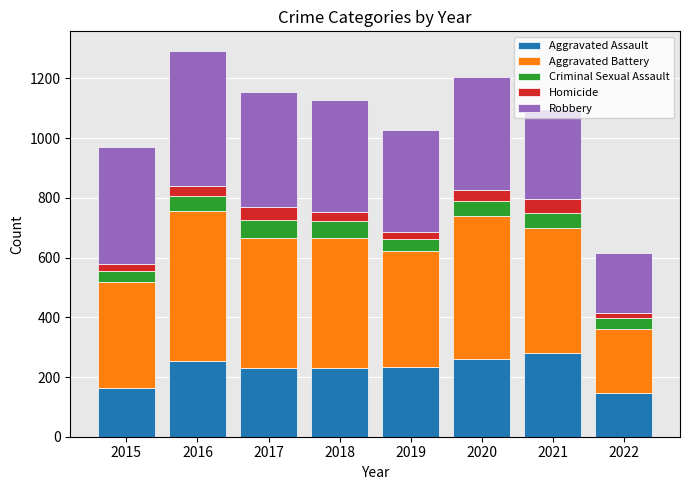

What is the highest value of the Aggravated Assault series?

279